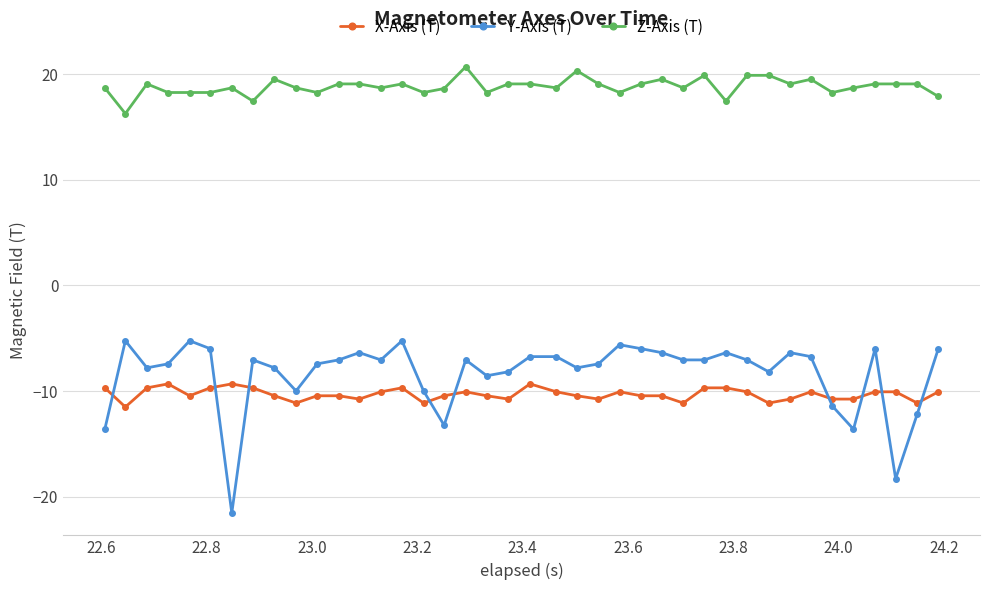

True or false: Z-Axis (T) and Y-Axis (T) intersect in this chart.

False